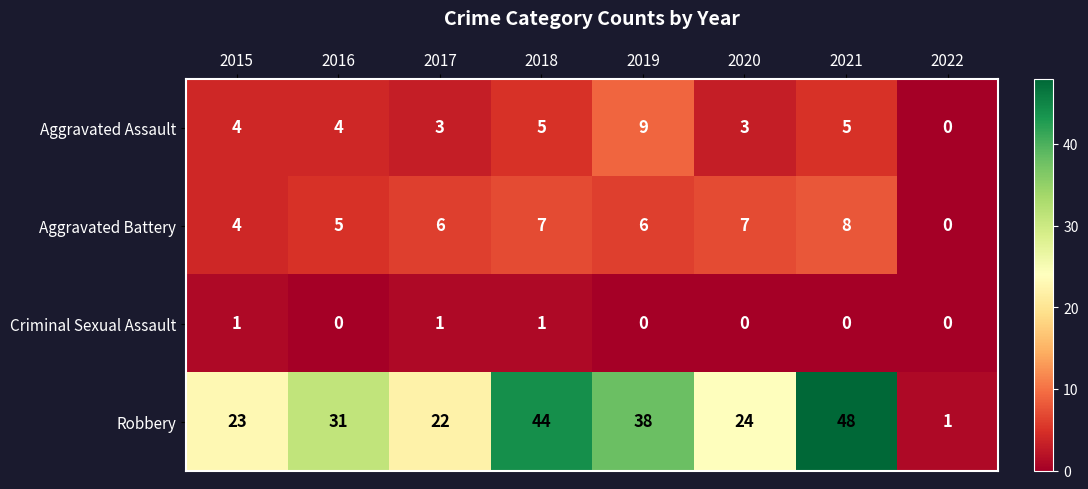

What is the spread (max minus min) of values at 2015?

22